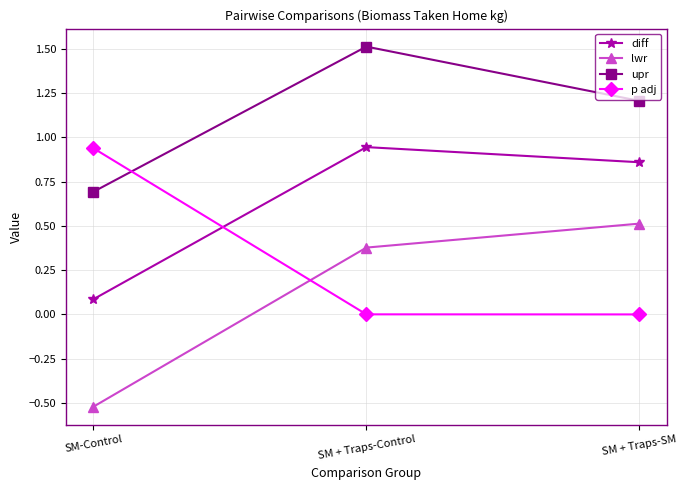

Is it true that diff equals 1.2 at SM + Traps-SM?

False